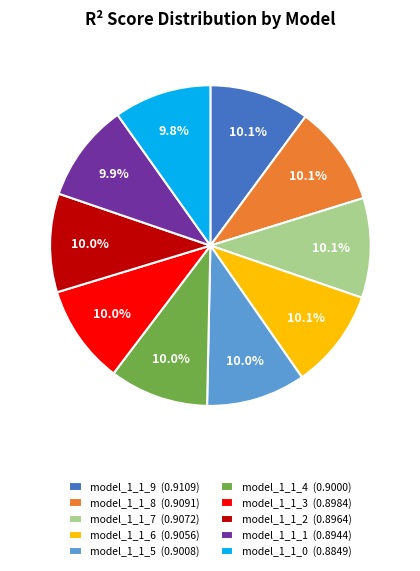

What percentage is NOT represented by model_1_1_2 (0.8964)?

90.0%